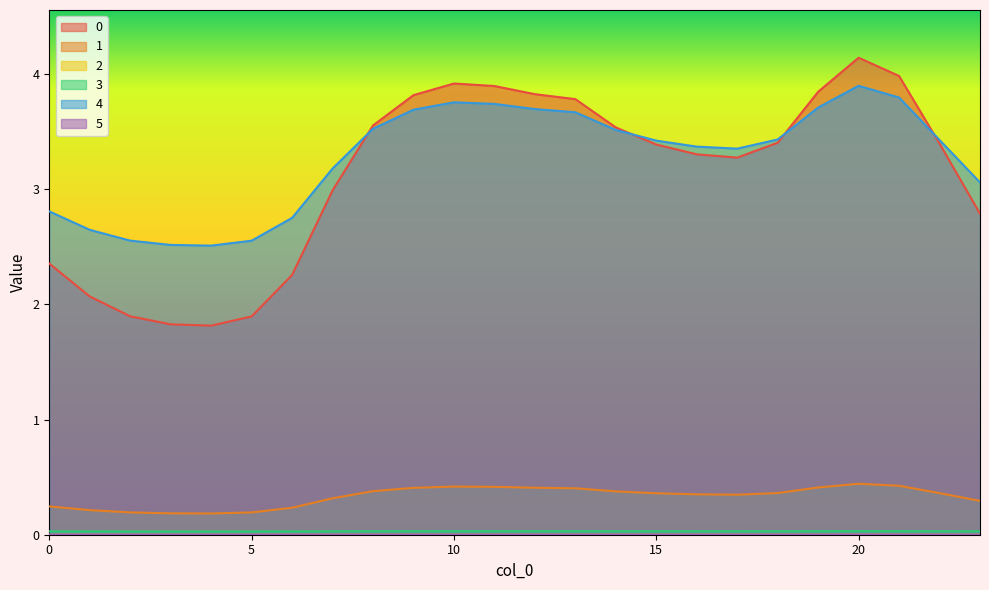

At how many categories does at least one series exceed 1?

24